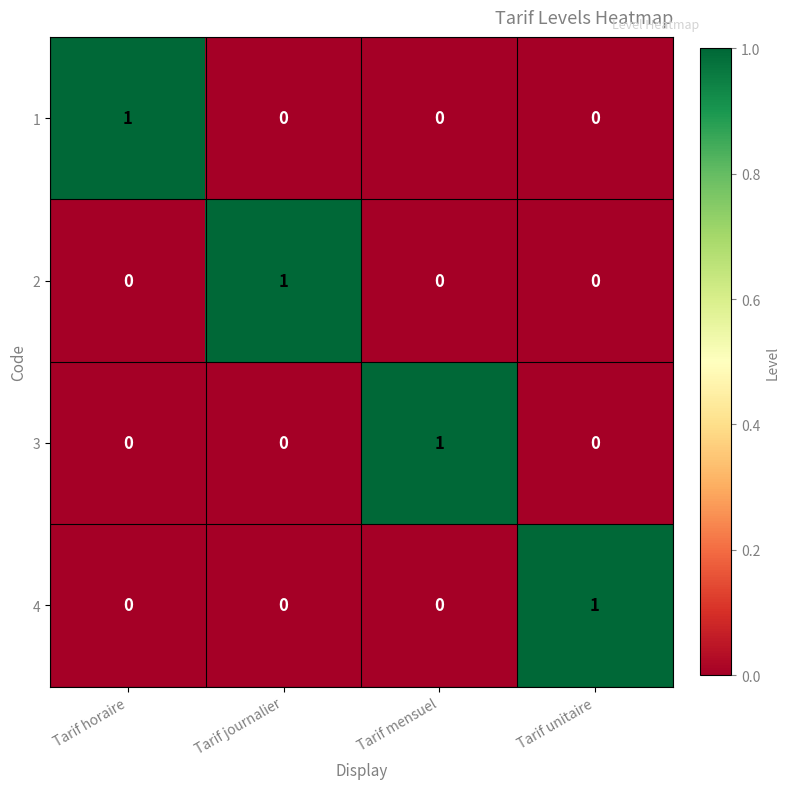

How many 4 values are between 0 and 1?

4